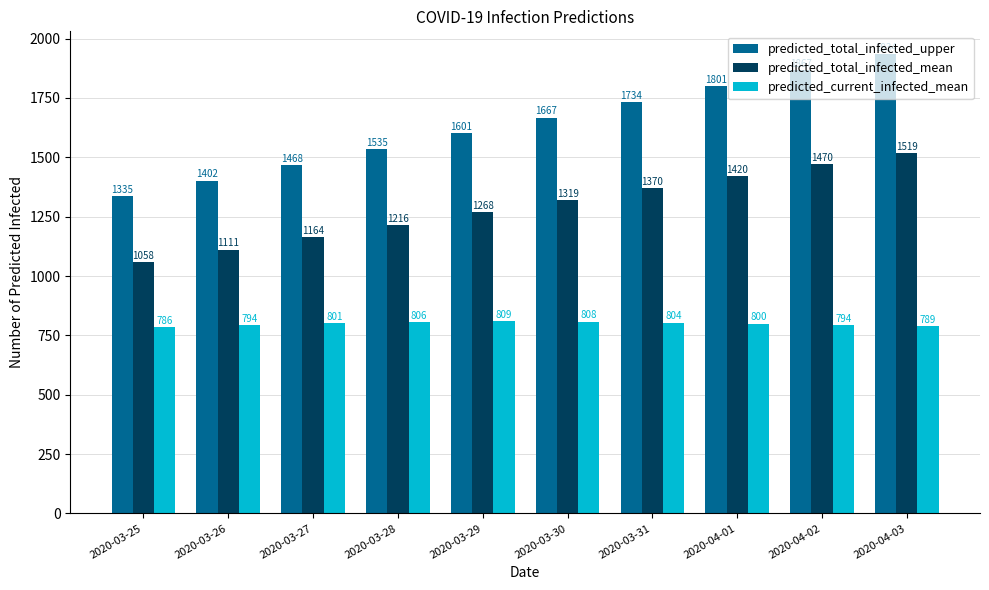

List the series in order of their overall mean, highest first.

predicted_total_infected_upper, predicted_total_infected_mean, predicted_current_infected_mean